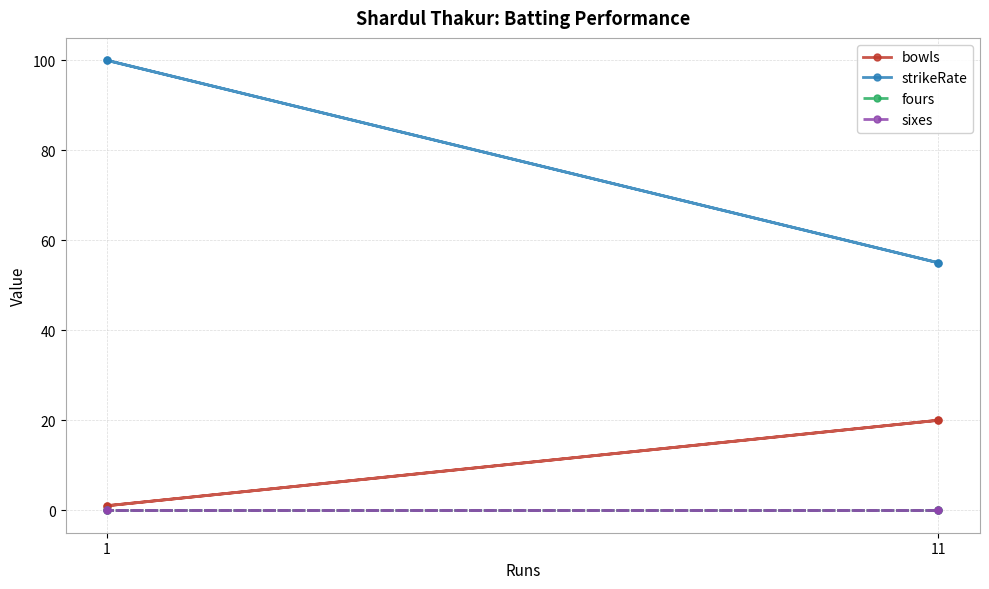

At which label is sixes closest to 0?

11